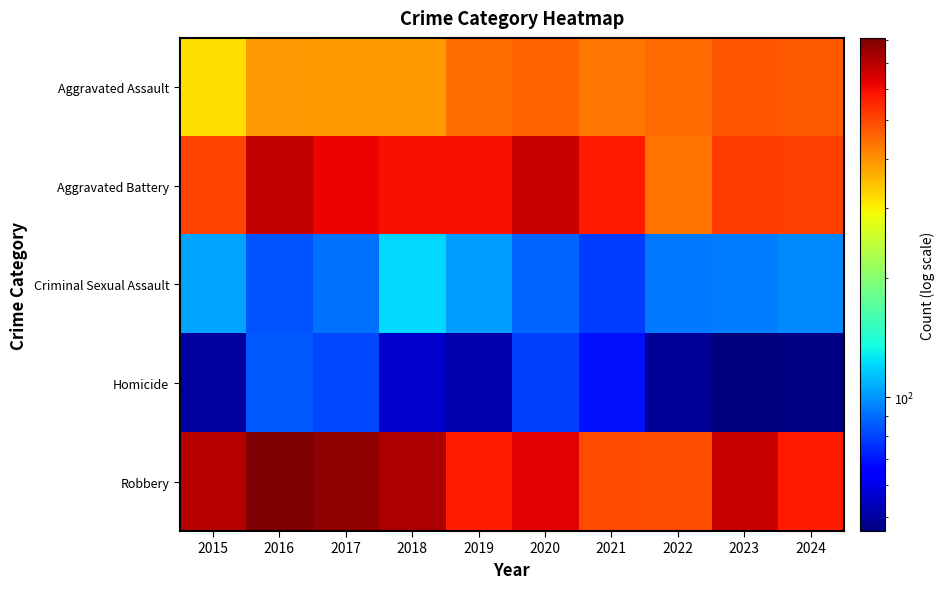

How many series are shown in this chart?

5